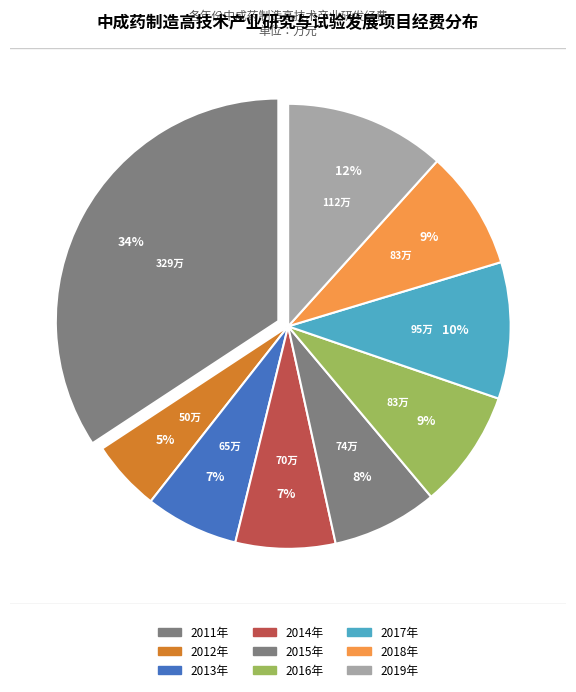

How many slices are in this pie chart?

9